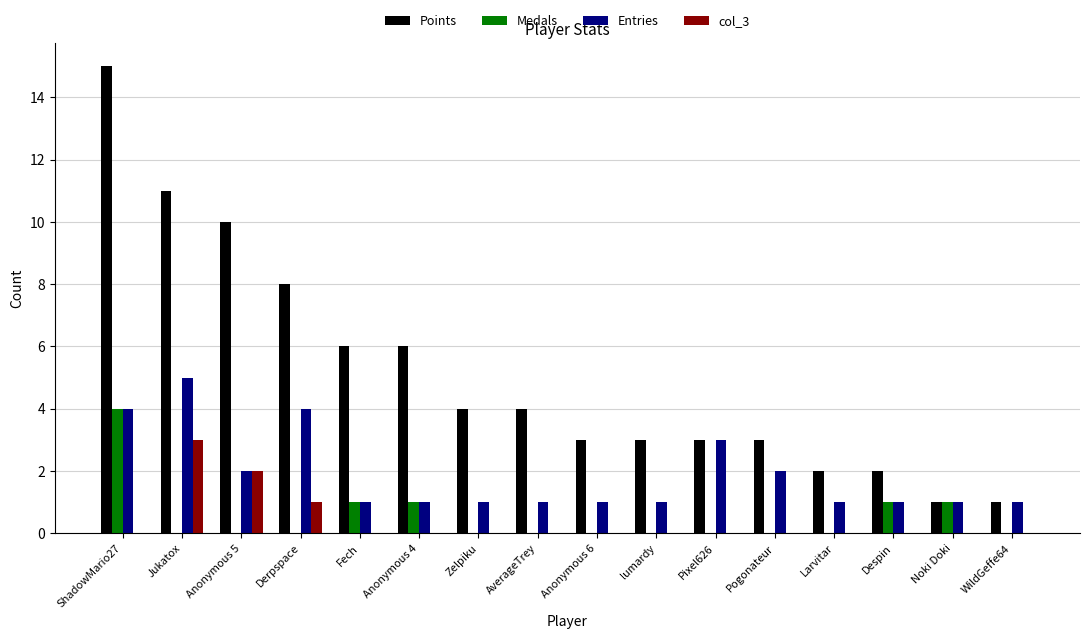

What is the maximum value shown in the chart?

15